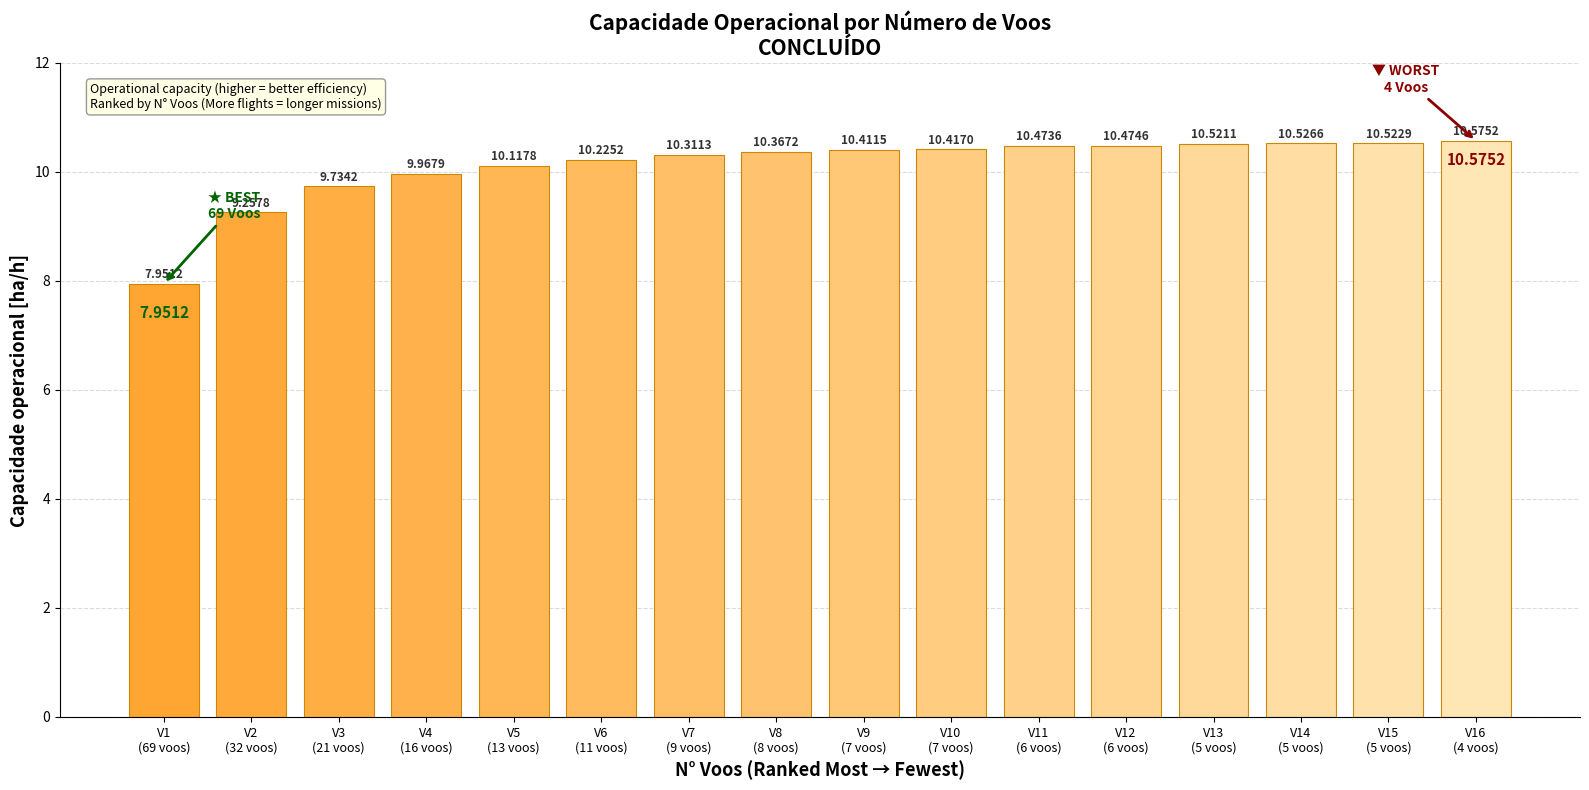

At which category does the chart reach its peak across all series?

V16
(4 voos)